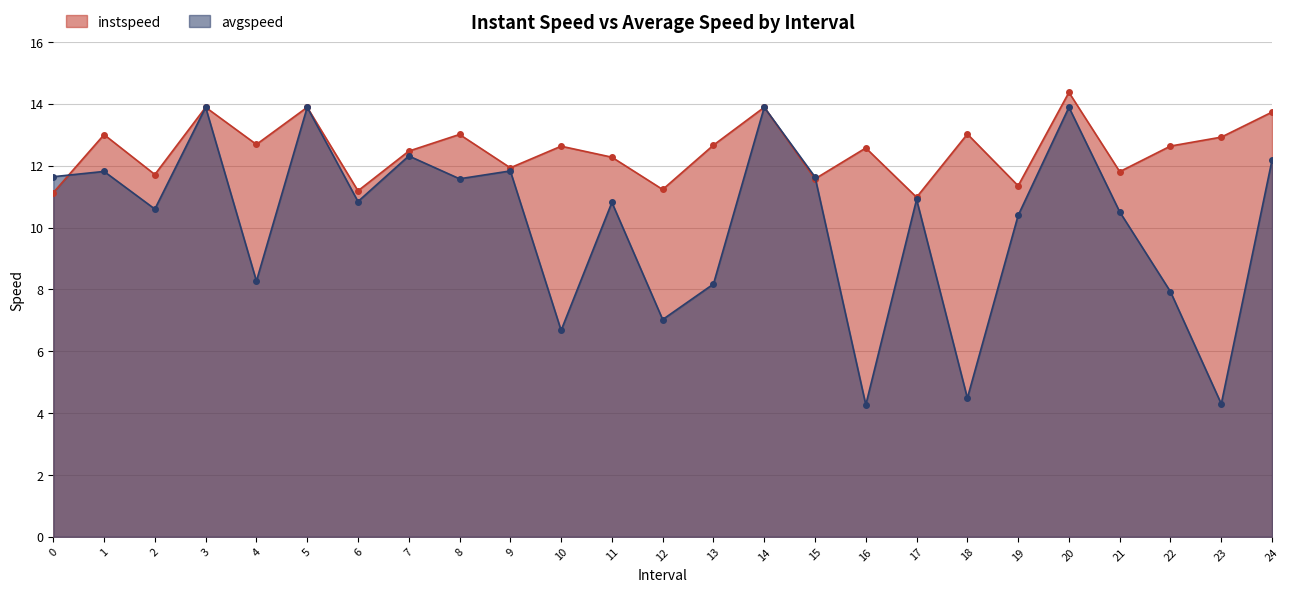

What is the minimum value for avgspeed?

4.3